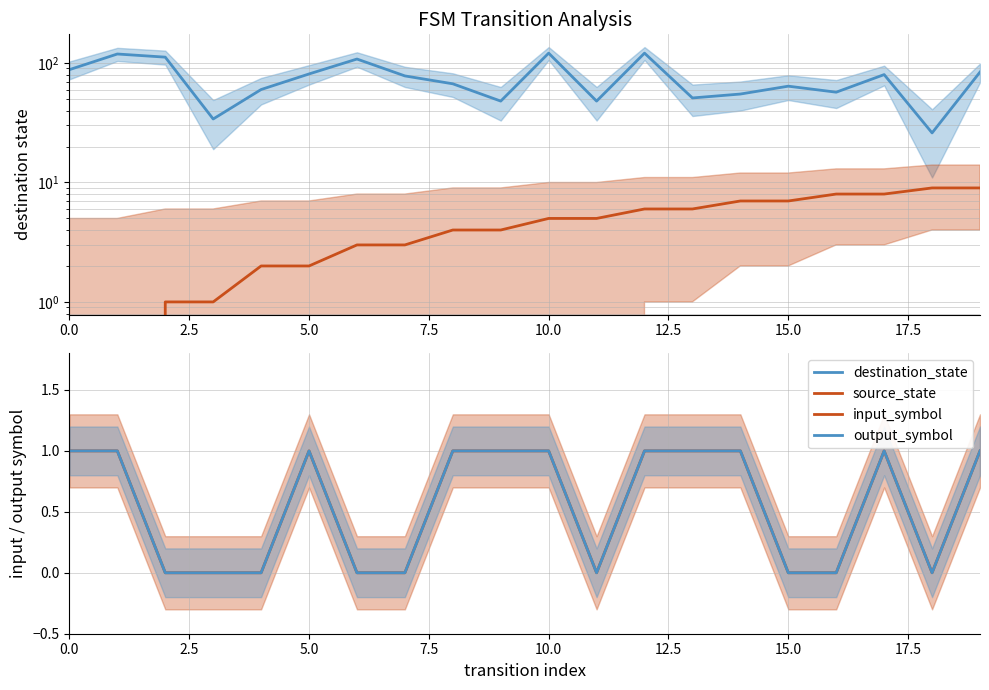

Reading left to right, what are all the values shown in this chart?

destination_state: 88	119	112	34	60	81	108	78	67	48	121	48	121	51	55	64	57	80	26	84
source_state: 0	0	1	1	2	2	3	3	4	4	5	5	6	6	7	7	8	8	9	9
input_symbol: 1	1	0	0	0	1	0	0	1	1	1	0	1	1	1	0	0	1	0	1
output_symbol: 1	1	0	0	0	1	0	0	1	1	1	0	1	1	1	0	0	1	0	1